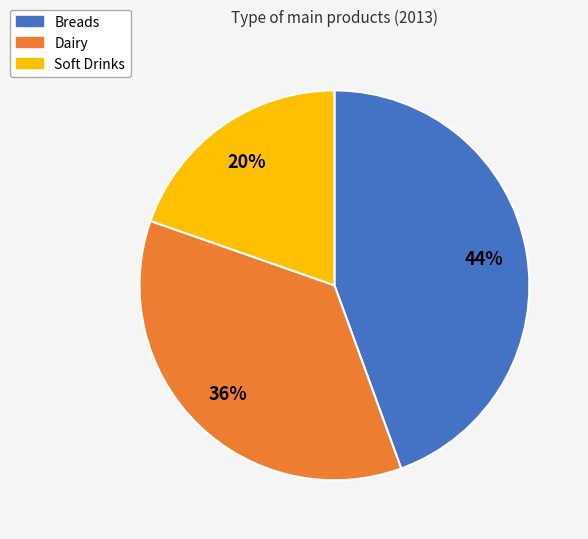

Which slice is the smallest?

Soft Drinks